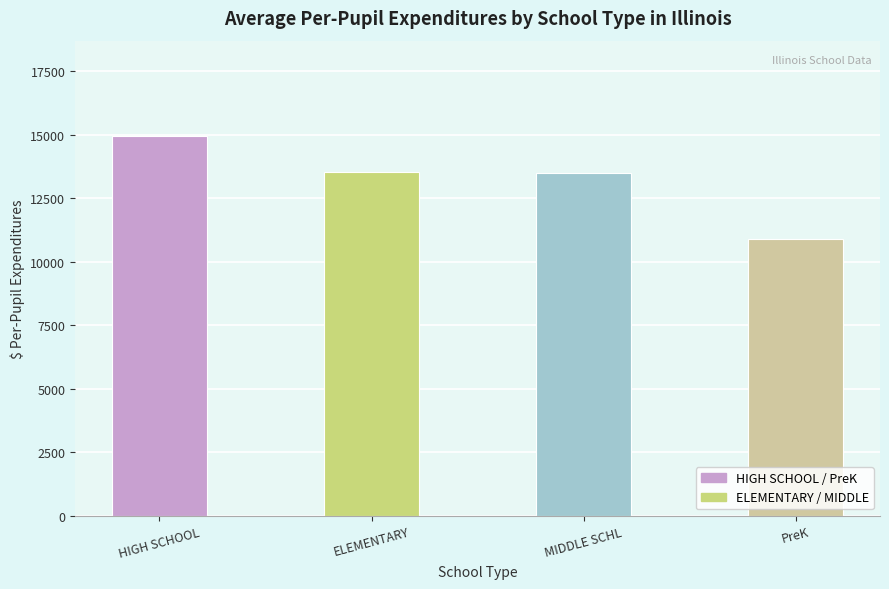

What is the label of the 2nd bar from the right?

MIDDLE SCHL